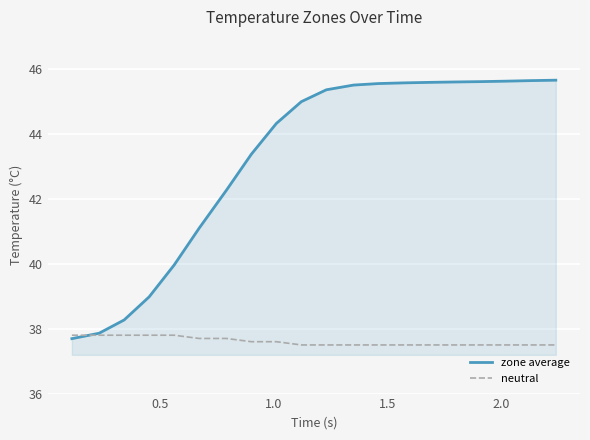

How many categories are shown in the chart?

20